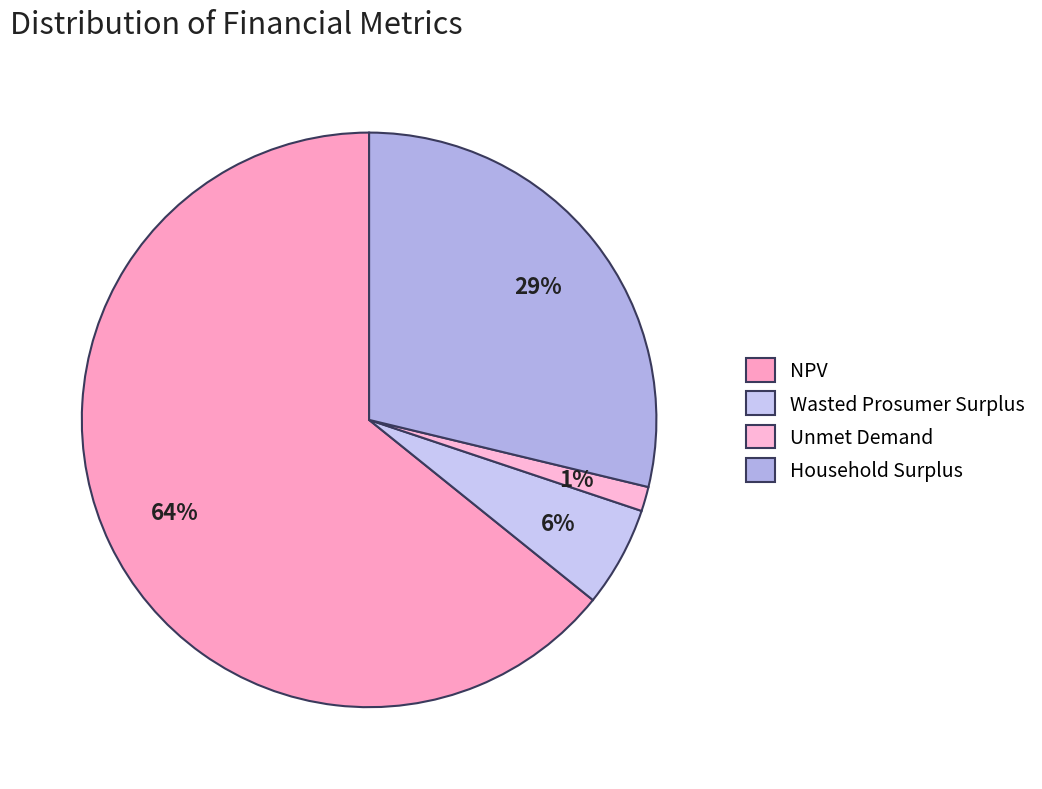

Combined, what portion of the pie is Unmet Demand and NPV?

65.6%